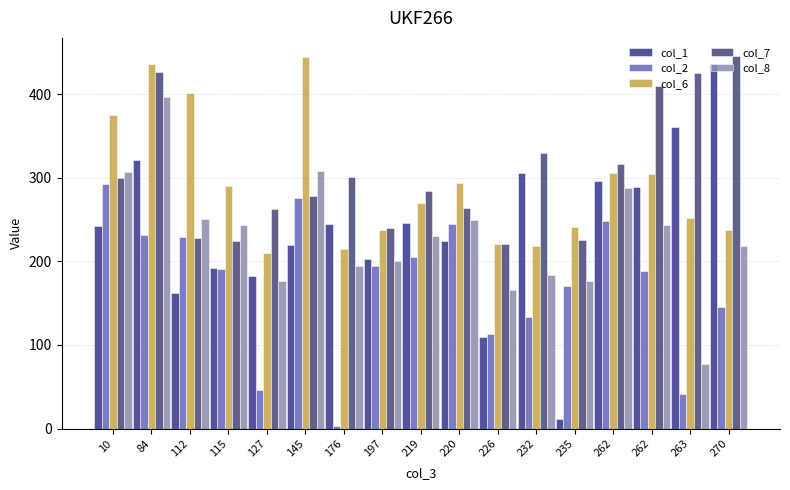

Is the value of col_6 at 112 greater than the value of col_7 at 127?

Yes